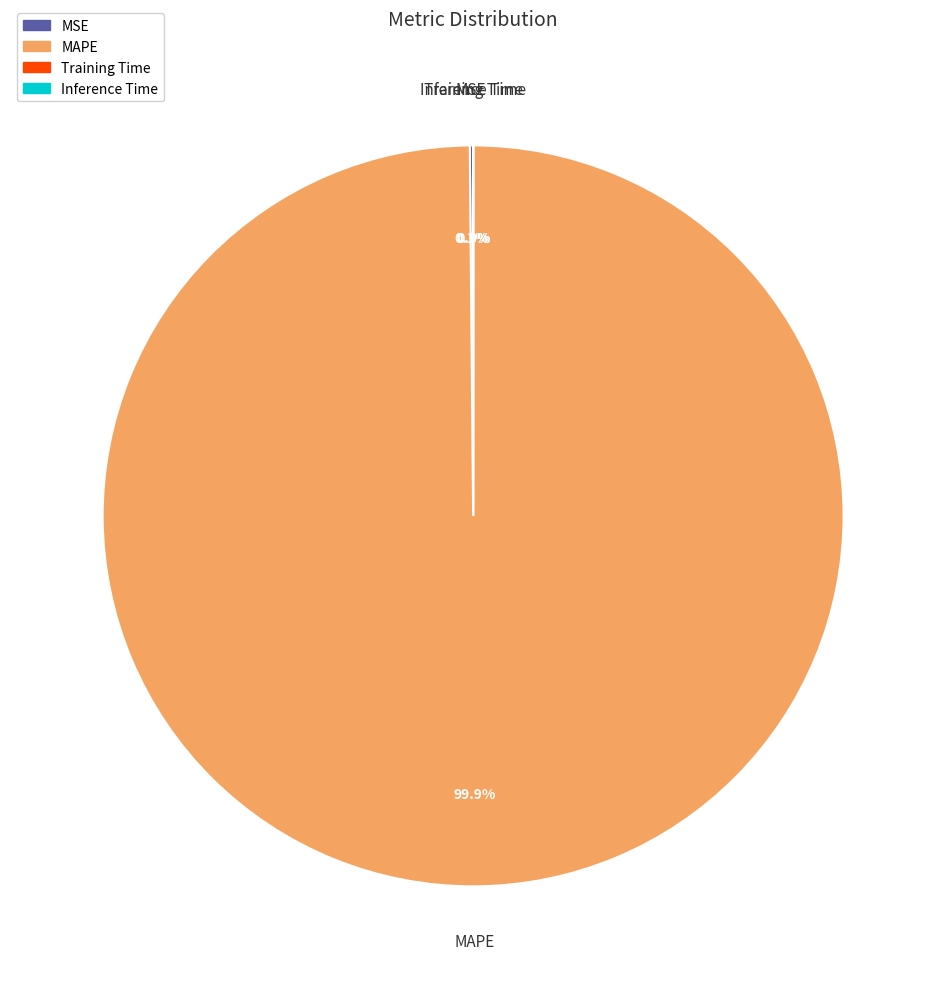

Does MAPE account for over 50% of the chart?

Yes